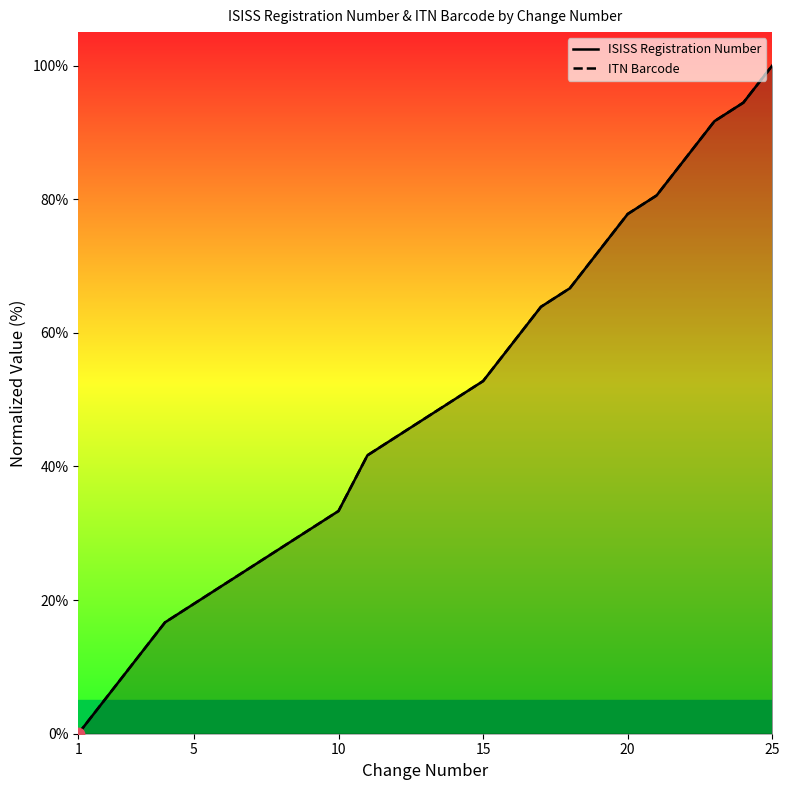

Which series has the largest total across all categories?

ISISS Registration Number